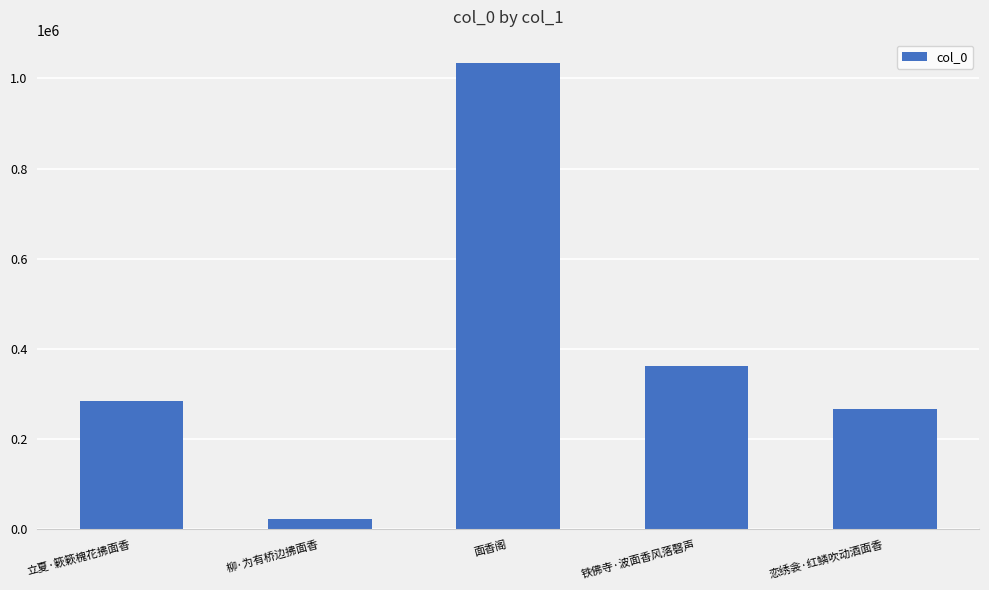

Rank the categories by value from lowest to highest.

柳·为有桥边拂面香, 恋绣衾·红鳞吹动酒面香, 立夏·簌簌槐花拂面香, 铁佛寺·波面香风落磬声, 面香阁